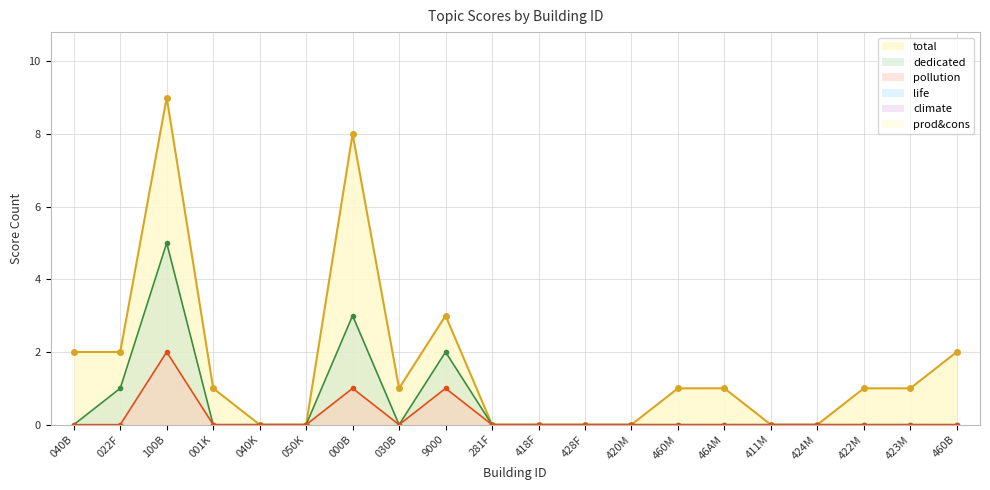

At 040K, list the series in order from smallest to largest.

total, dedicated, pollution